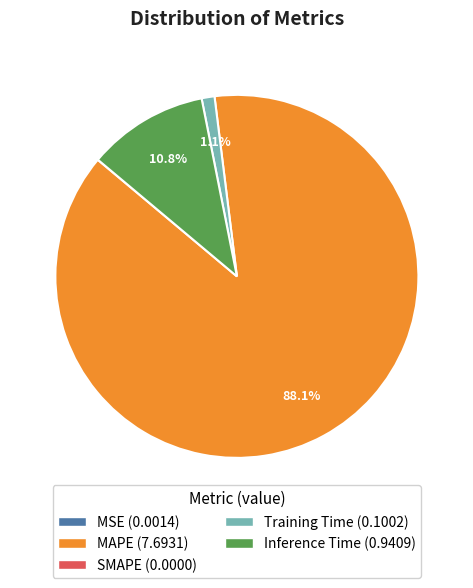

Is there a majority slice in this chart?

Yes